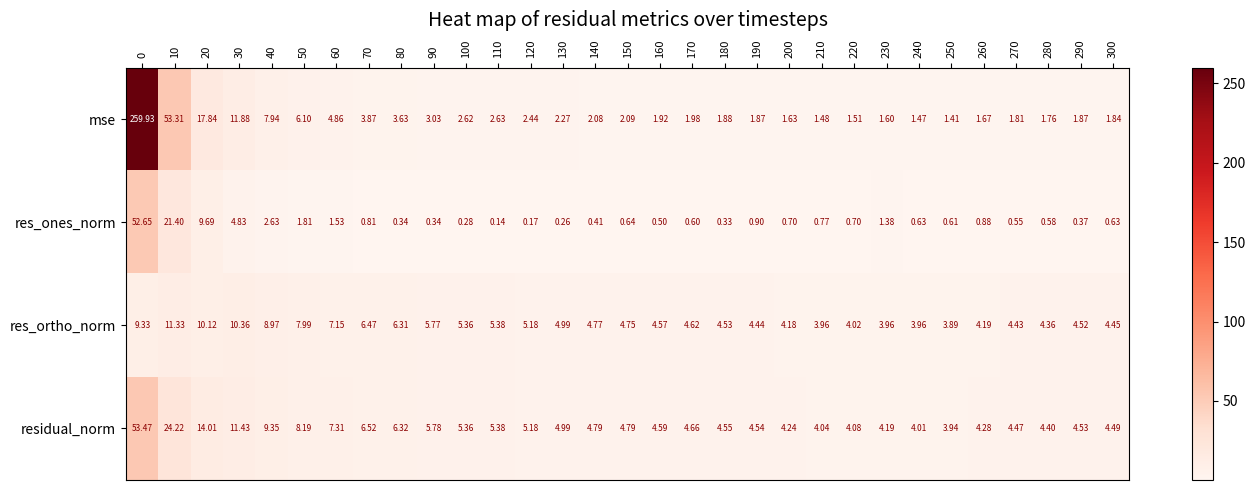

Which series changed the most between 0 and 80?

mse